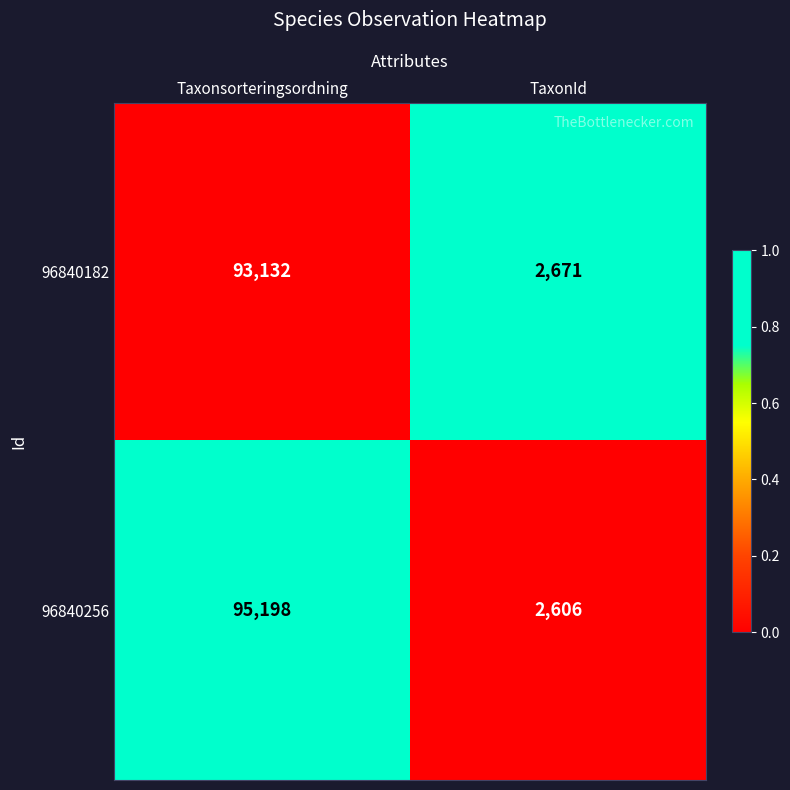

How many values in the 96840182 series are below 93132?

1